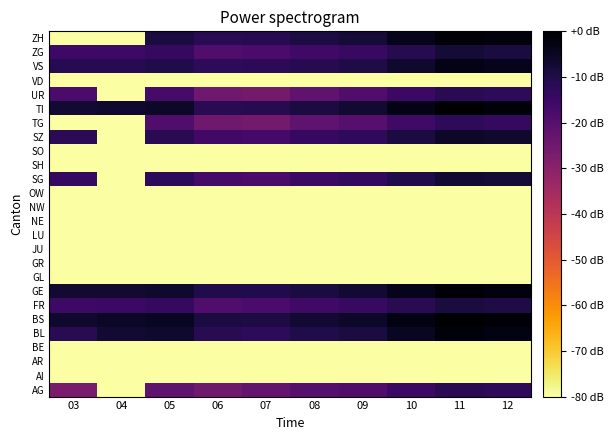

Reading left to right, extract all data points from this chart.

AG: 03=-27.0	04=-80.0	05=-21.8	06=-24.8	07=-22.7	08=-20.0	09=-18.8	10=-14.8	11=-11.8	12=-12.7
AI: 03=-80.0	04=-80.0	05=-80.0	06=-80.0	07=-80.0	08=-80.0	09=-80.0	10=-80.0	11=-80.0	12=-80.0
AR: 03=-80.0	04=-80.0	05=-80.0	06=-80.0	07=-80.0	08=-80.0	09=-80.0	10=-80.0	11=-80.0	12=-80.0
BE: 03=-80.0	04=-80.0	05=-80.0	06=-80.0	07=-80.0	08=-80.0	09=-80.0	10=-80.0	11=-80.0	12=-80.0
BL: 03=-11.8	04=-7.0	05=-6.7	06=-11.8	07=-12.7	08=-10.0	09=-8.8	10=-4.8	11=-1.8	12=-2.7
BS: 03=-6.3	04=-5.4	05=-4.8	06=-8.8	07=-9.2	08=-7.0	09=-5.7	10=-2.7	11=-0.0	12=-1.0
FR: 03=-15.1	04=-14.9	05=-14.0	06=-18.8	07=-17.8	08=-15.7	09=-14.4	10=-11.8	11=-8.8	12=-9.7
GE: 03=-7.2	04=-6.9	05=-6.3	06=-10.0	07=-10.6	08=-8.8	09=-7.3	10=-4.0	11=-1.0	12=-2.0
GL: 03=-80.0	04=-80.0	05=-80.0	06=-80.0	07=-80.0	08=-80.0	09=-80.0	10=-80.0	11=-80.0	12=-80.0
GR: 03=-80.0	04=-80.0	05=-80.0	06=-80.0	07=-80.0	08=-80.0	09=-80.0	10=-80.0	11=-80.0	12=-80.0
JU: 03=-80.0	04=-80.0	05=-80.0	06=-80.0	07=-80.0	08=-80.0	09=-80.0	10=-80.0	11=-80.0	12=-80.0
LU: 03=-80.0	04=-80.0	05=-80.0	06=-80.0	07=-80.0	08=-80.0	09=-80.0	10=-80.0	11=-80.0	12=-80.0
NE: 03=-80.0	04=-80.0	05=-80.0	06=-80.0	07=-80.0	08=-80.0	09=-80.0	10=-80.0	11=-80.0	12=-80.0
NW: 03=-80.0	04=-80.0	05=-80.0	06=-80.0	07=-80.0	08=-80.0	09=-80.0	10=-80.0	11=-80.0	12=-80.0
OW: 03=-80.0	04=-80.0	05=-80.0	06=-80.0	07=-80.0	08=-80.0	09=-80.0	10=-80.0	11=-80.0	12=-80.0
SG: 03=-13.8	04=-80.0	05=-12.7	06=-17.0	07=-17.8	08=-14.8	09=-13.3	10=-10.0	11=-7.0	12=-7.8
SH: 03=-80.0	04=-80.0	05=-80.0	06=-80.0	07=-80.0	08=-80.0	09=-80.0	10=-80.0	11=-80.0	12=-80.0
SO: 03=-80.0	04=-80.0	05=-80.0	06=-80.0	07=-80.0	08=-80.0	09=-80.0	10=-80.0	11=-80.0	12=-80.0
SZ: 03=-12.1	04=-80.0	05=-11.8	06=-15.7	07=-16.3	08=-14.0	09=-12.7	10=-8.8	11=-5.7	12=-6.3
TG: 03=-80.0	04=-80.0	05=-18.8	06=-24.8	07=-25.7	08=-21.8	09=-20.0	10=-15.7	11=-12.7	12=-14.0
TI: 03=-7.2	04=-6.8	05=-5.7	06=-11.8	07=-11.0	08=-8.8	09=-7.0	10=-3.3	11=-0.3	12=-1.3
UR: 03=-17.6	04=-80.0	05=-17.0	06=-24.8	07=-25.7	08=-21.8	09=-18.8	10=-14.8	11=-11.8	12=-12.7
VD: 03=-80.0	04=-80.0	05=-80.0	06=-80.0	07=-80.0	08=-80.0	09=-80.0	10=-80.0	11=-80.0	12=-80.0
VS: 03=-11.4	04=-11.3	05=-10.0	06=-12.7	07=-12.2	08=-11.0	09=-9.7	10=-6.3	11=-3.3	12=-4.0
ZG: 03=-15.3	04=-15.1	05=-14.0	06=-18.8	07=-17.8	08=-15.7	09=-14.4	10=-11.0	11=-7.8	12=-8.8
ZH: 03=-80.0	04=-80.0	05=-8.8	06=-11.8	07=-11.0	08=-9.2	09=-7.8	10=-4.0	11=-1.0	12=-1.8